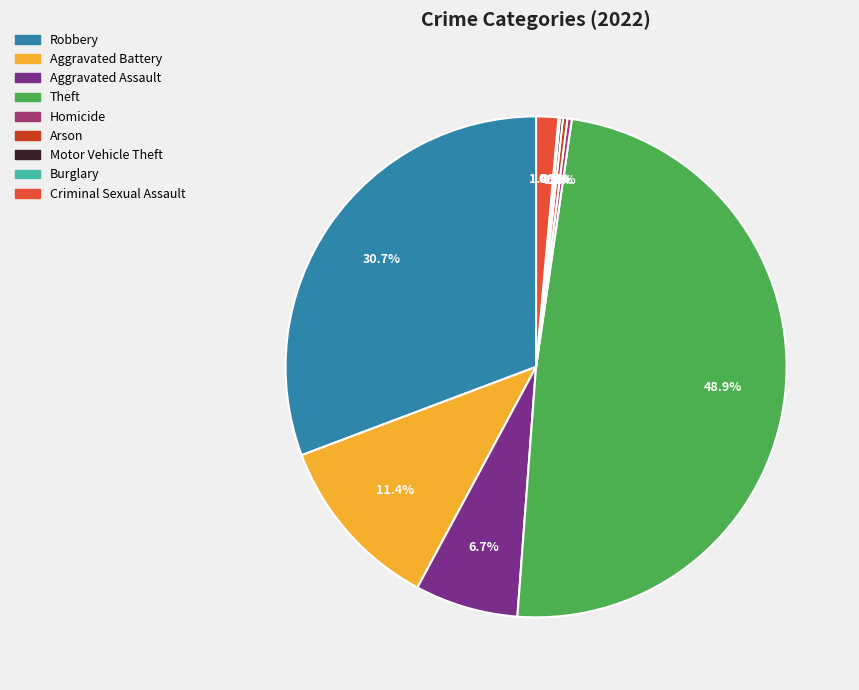

Do Homicide and Aggravated Battery together represent more than half of the pie?

No